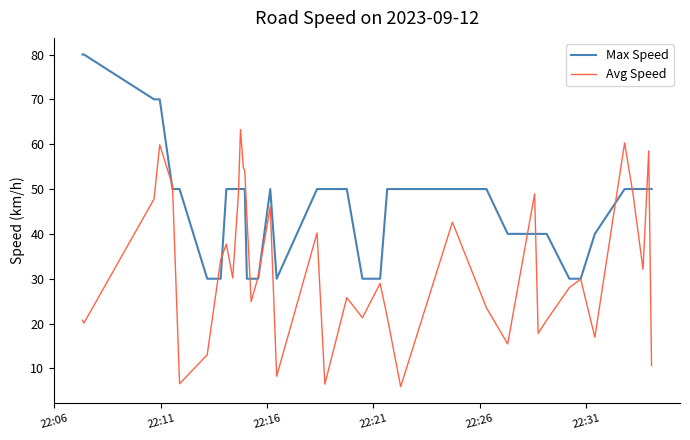

Which series has the largest total across all categories?

Max Speed